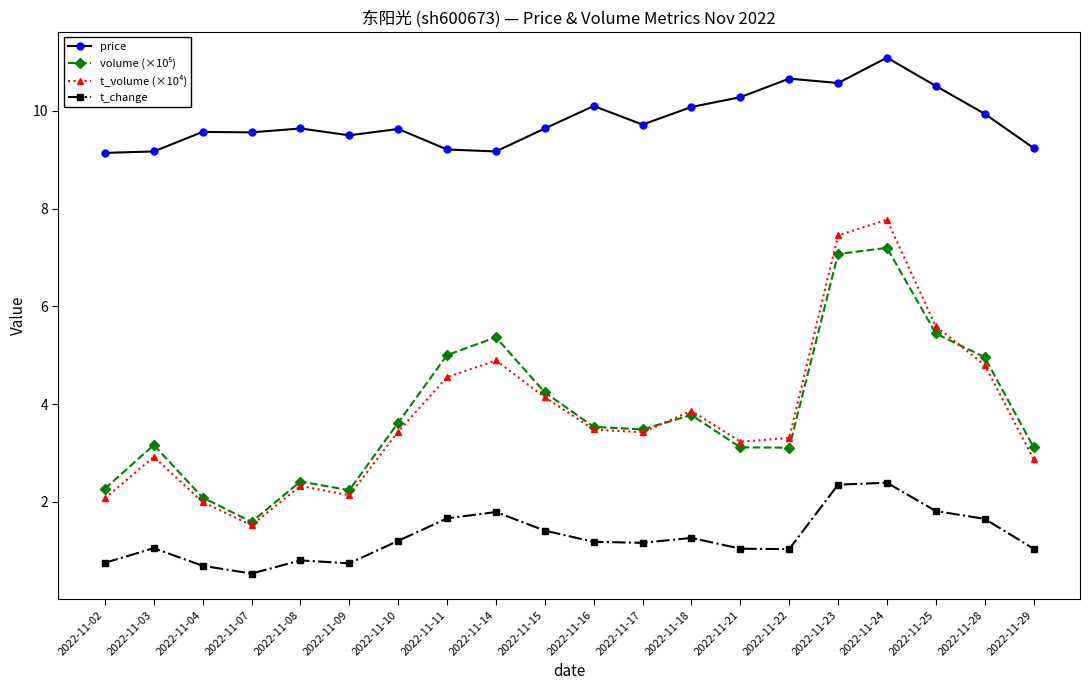

What is the smallest value displayed?

0.5